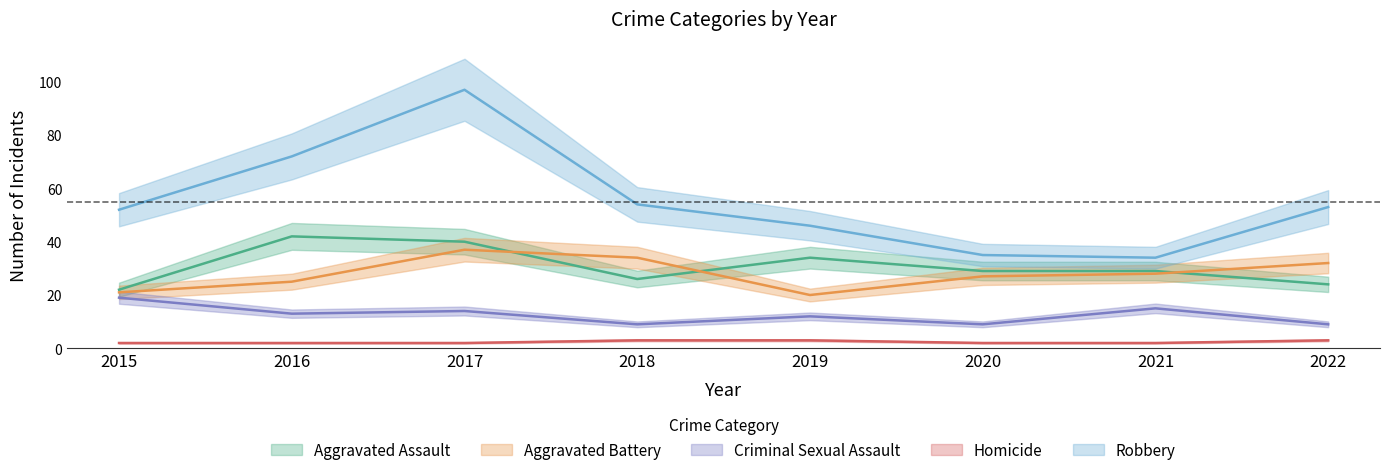

True or false: Criminal Sexual Assault has a value of 13 at 2016.

True